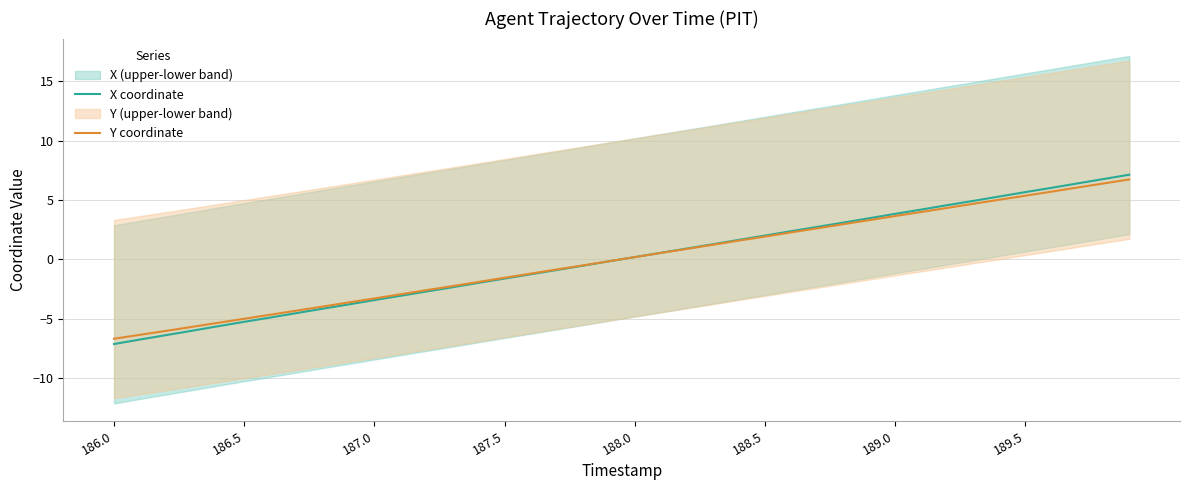

What is the lowest value of the X coordinate series?

-7.1